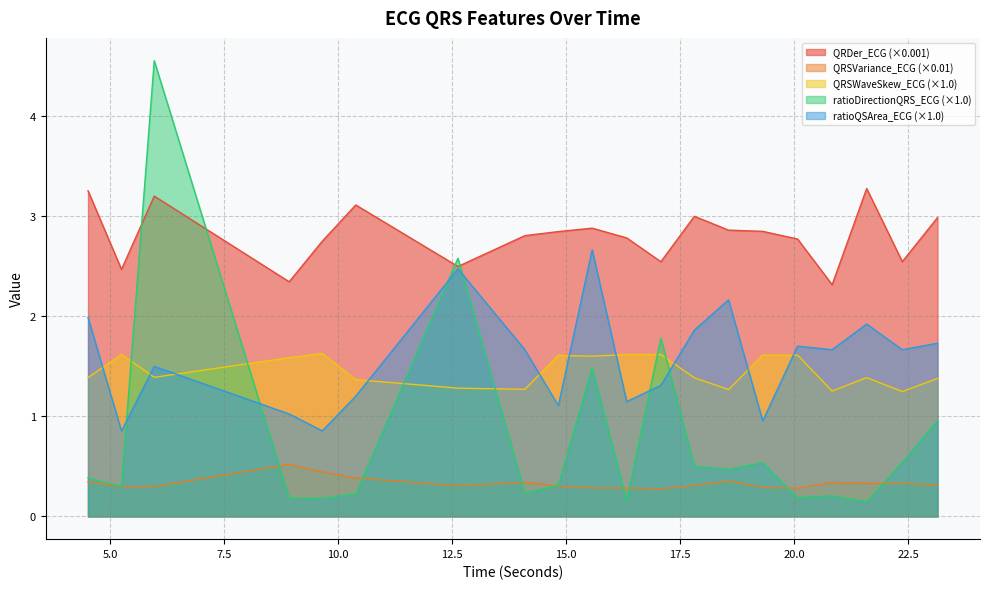

Which category has the highest value across all series?

5.9609375